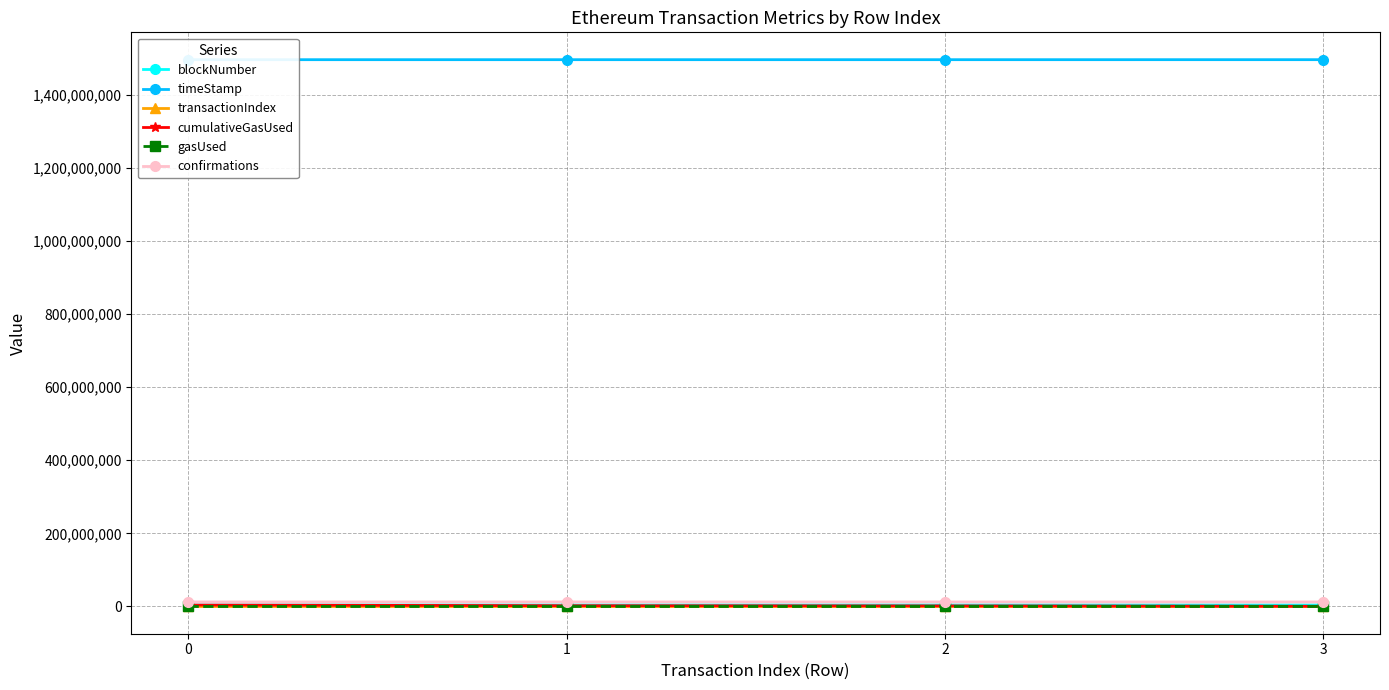

Between 0 and 2, which series saw the biggest shift?

cumulativeGasUsed